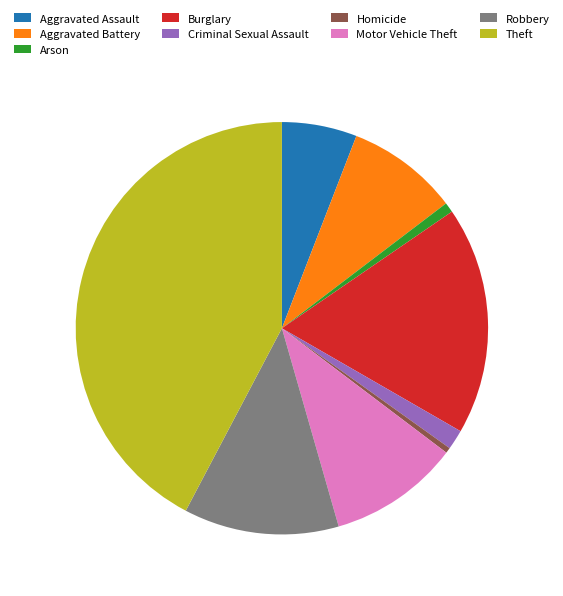

Between Robbery and Motor Vehicle Theft, which is larger?

Robbery